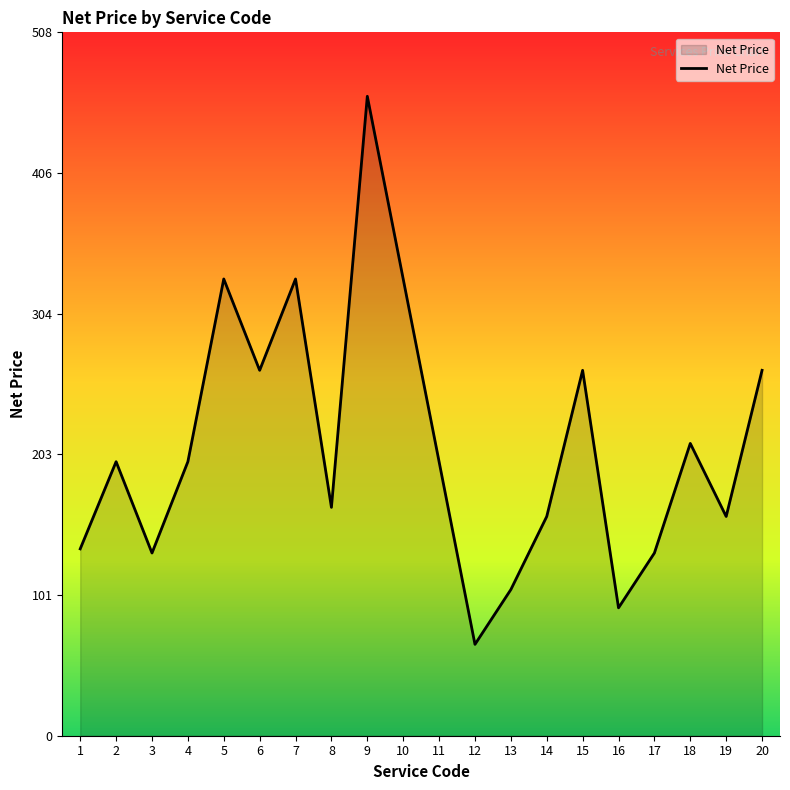

Where is the first local maximum?

2